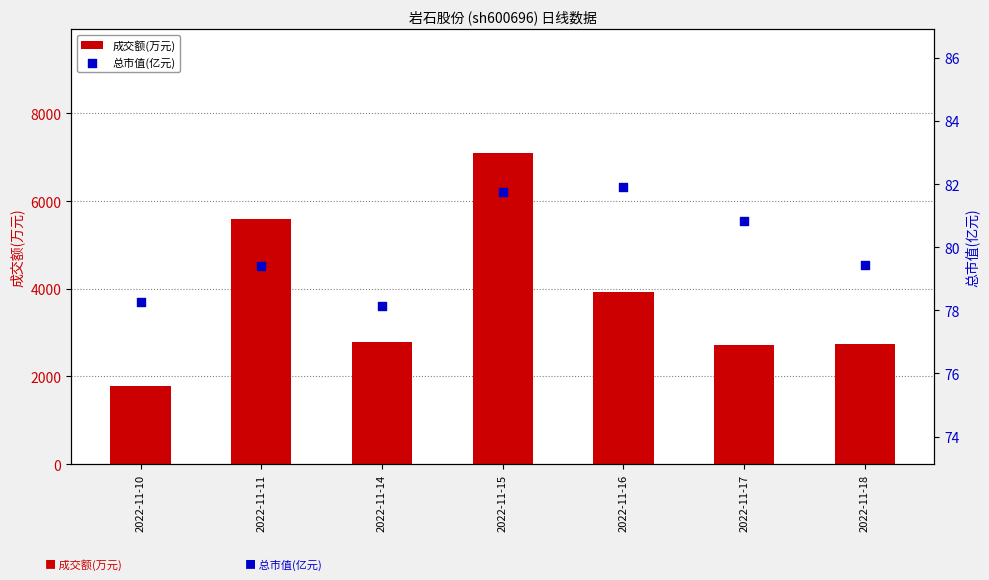

What are all the series names shown in the legend?

成交额(万元), 总市值(亿元)